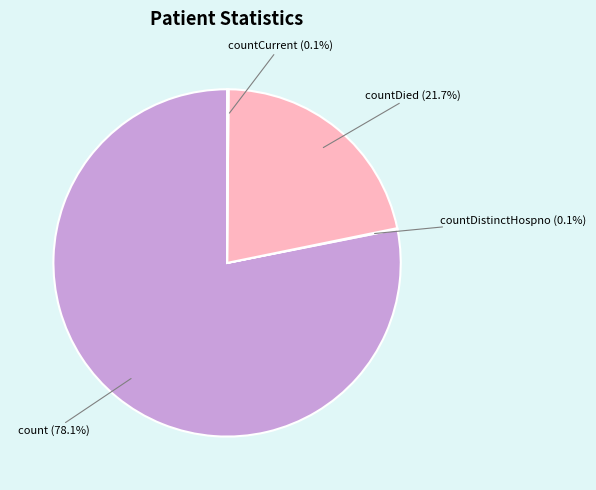

What is the ratio of the value at countDied to the value at count?

0.3